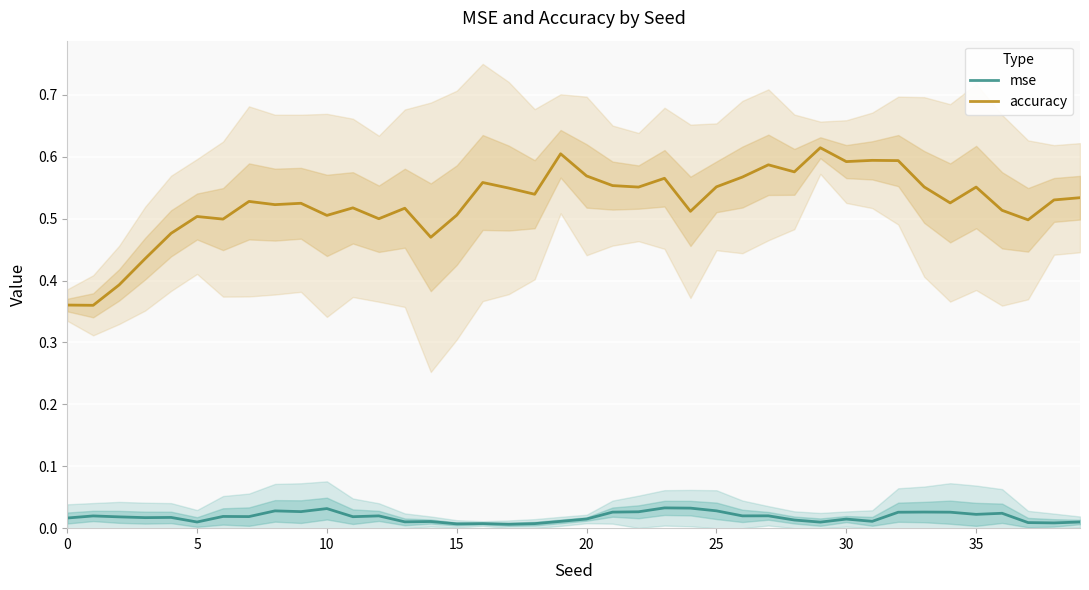

True or false: mse and accuracy cross at least once.

False